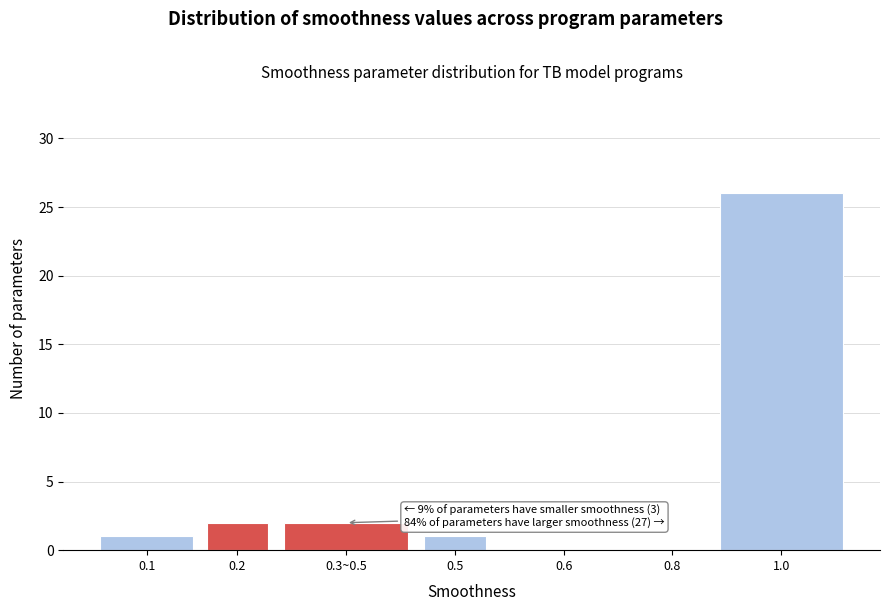

Reading left to right, transcribe all the data shown in this chart.

0.1=1	0.2=2	0.3~0.5=2	0.5=1	0.6=0	0.8=0	1.0=26